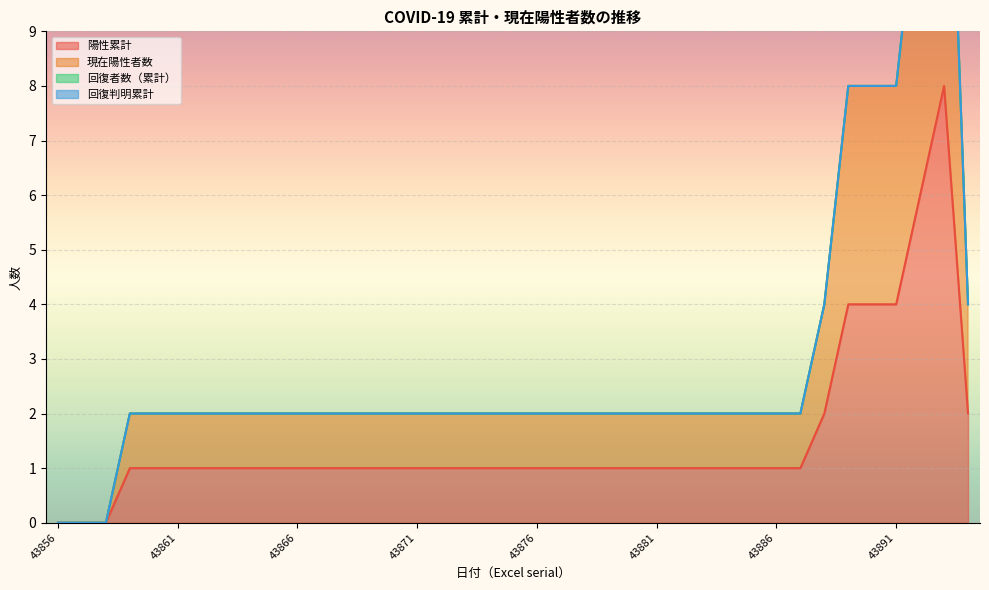

Is it true that 陽性累計 equals 5 at 43856?

False